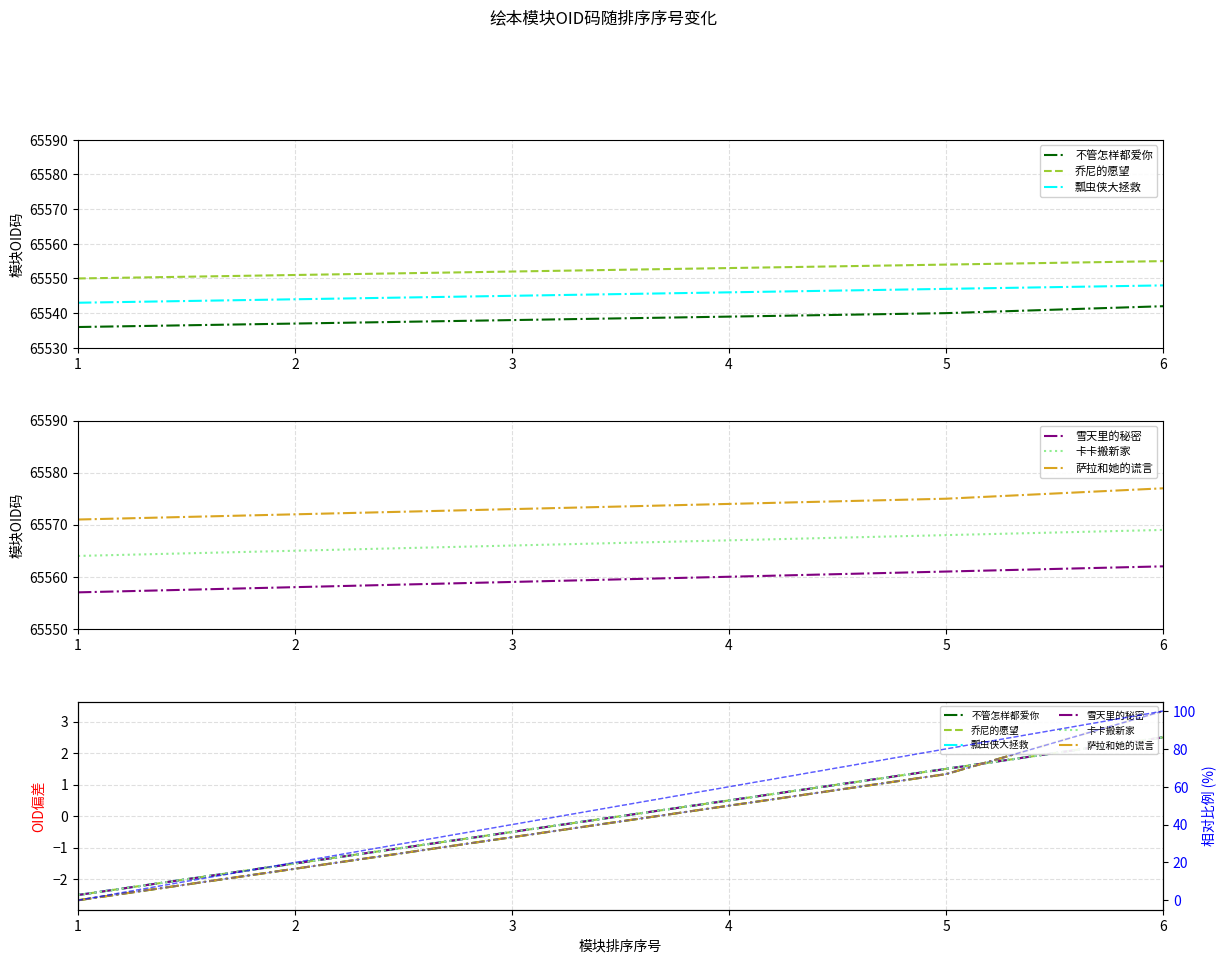

At which label does 乔尼的愿望 first exceed 0?

4